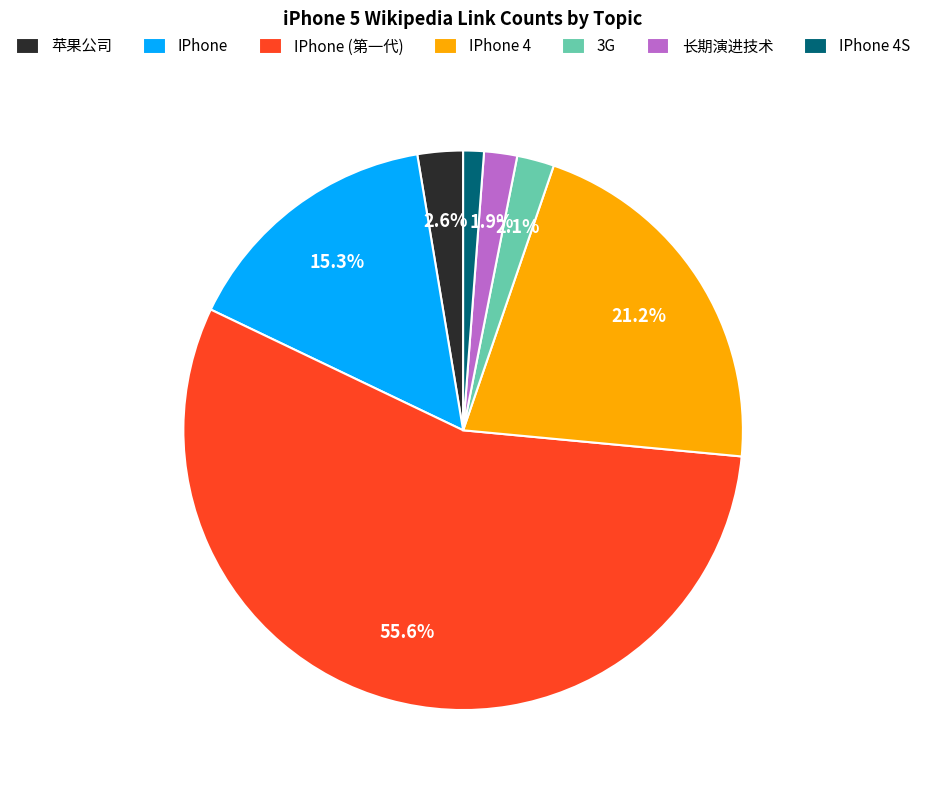

Which slice is the largest?

IPhone (第一代)